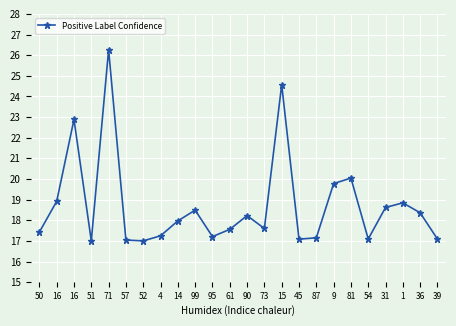

Reading left to right, what are all the values shown in this chart?

17.4	18.9	22.9	17.0	26.3	17.0	17.0	17.2	18.0	18.5	17.2	17.6	18.2	17.6	24.6	17.1	17.1	19.8	20.0	17.1	18.6	18.8	18.4	17.1